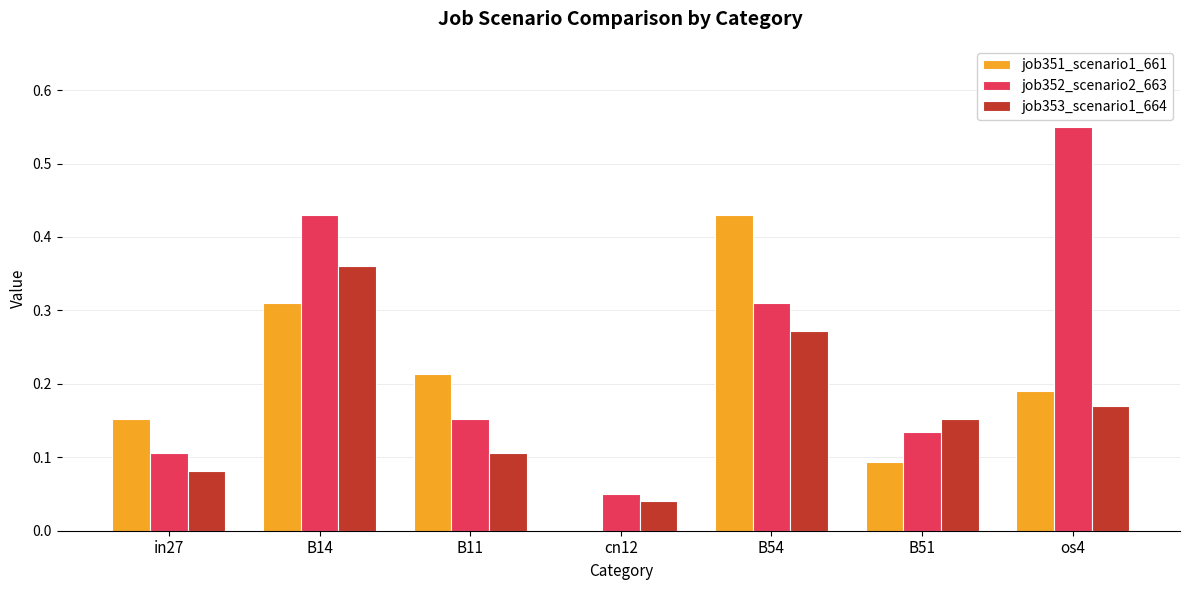

Is it true that job353_scenario1_664 equals 0.0 at cn12?

True